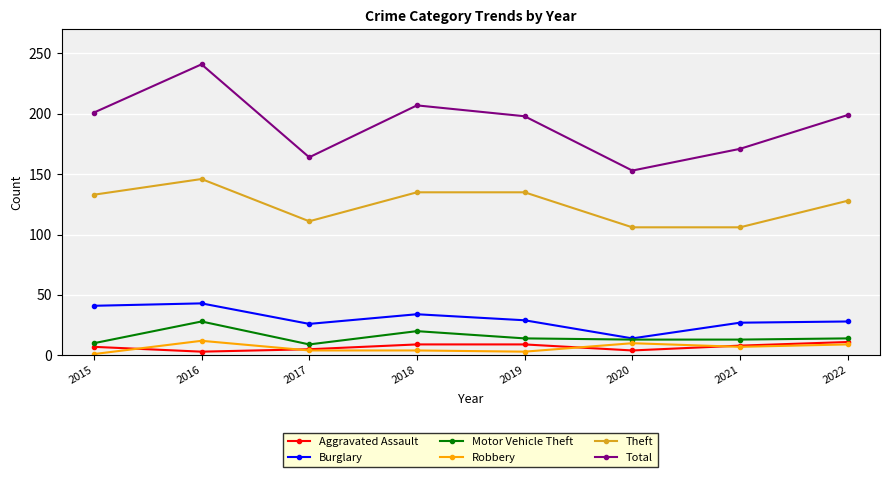

How many interior local valleys does the Total series have?

2